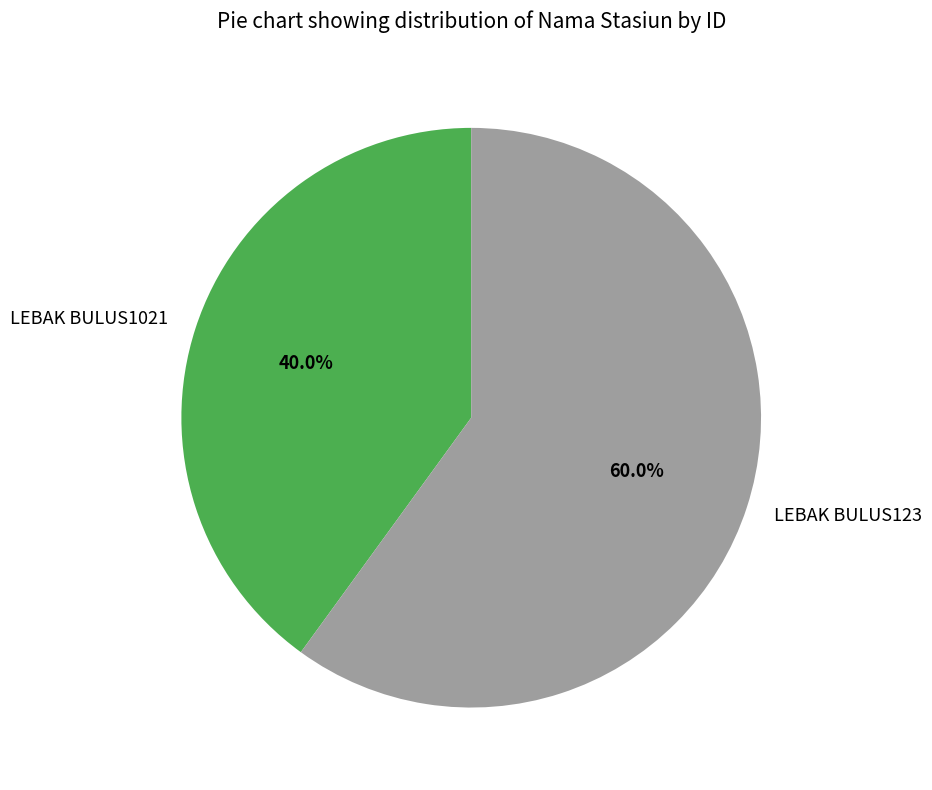

How many segments does this pie chart have?

2